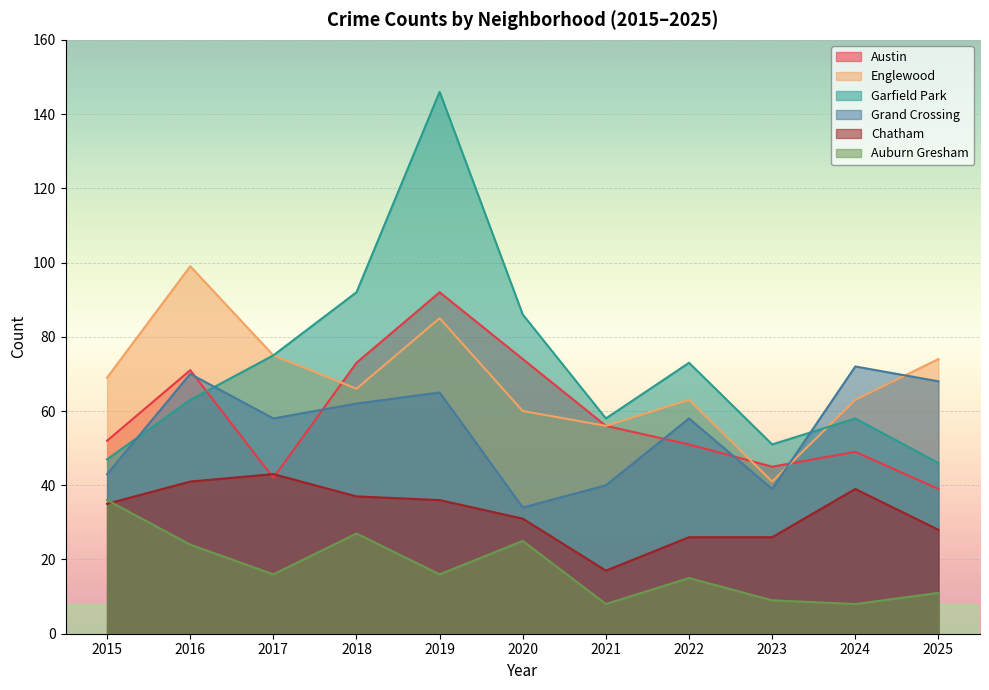

Reading left to right, extract all data points from this chart.

Austin: 52	71	42	73	92	74	56	51	45	49	39
Englewood: 69	99	75	66	85	60	56	63	41	63	74
Garfield Park: 47	63	75	92	146	86	58	73	51	58	46
Grand Crossing: 43	70	58	62	65	34	40	58	39	72	68
Chatham: 35	41	43	37	36	31	17	26	26	39	28
Auburn Gresham: 36	24	16	27	16	25	8	15	9	8	11